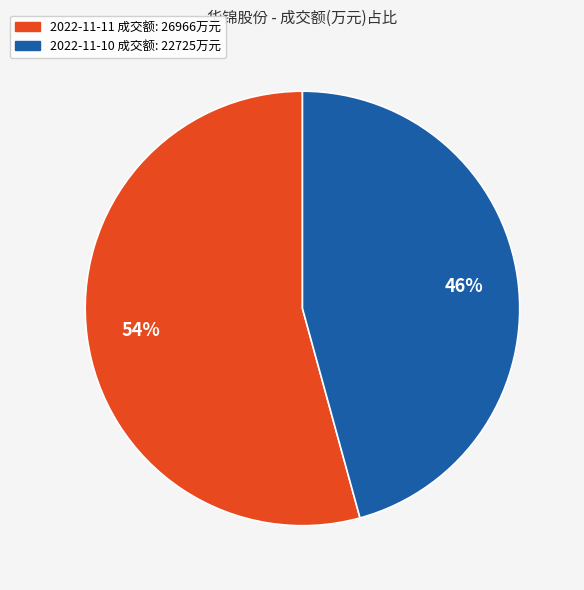

To the nearest percent, what is the average slice percentage?

50%